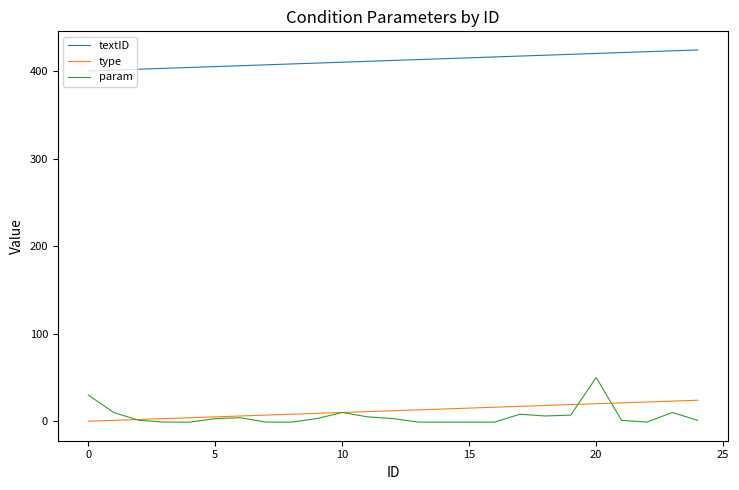

True or false: param and textID intersect in this chart.

False